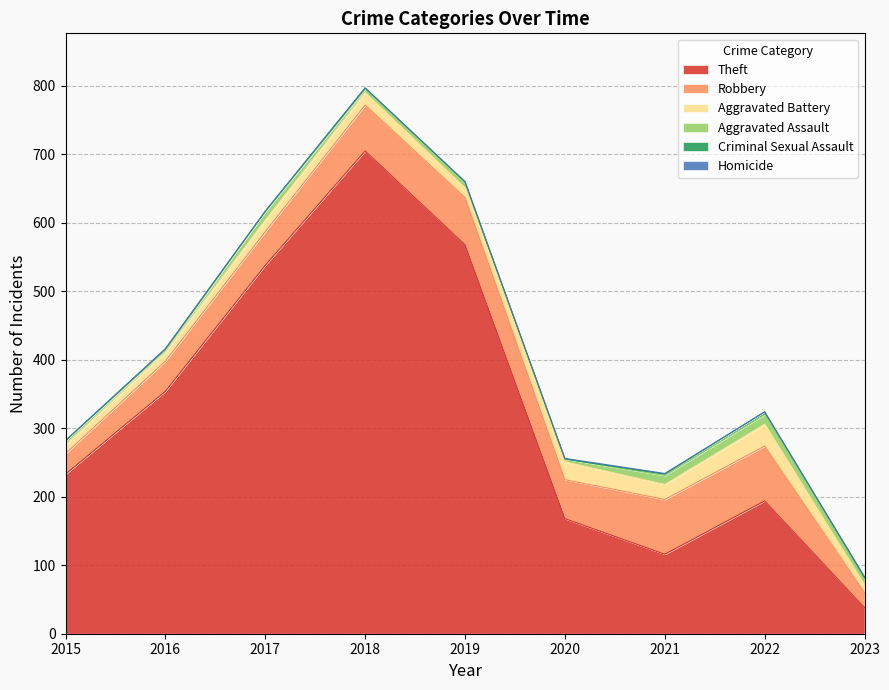

Reading right to left, transcribe all the data shown in this chart.

Theft: 38	194	116	168	568	705	538	354	233
Robbery: 22	80	80	57	69	67	49	44	30
Aggravated Battery: 11	32	22	26	14	18	17	13	13
Aggravated Assault: 10	14	13	4	8	5	12	3	6
Criminal Sexual Assault: 1	4	2	0	1	2	1	2	0
Homicide: 1	0	1	1	0	0	0	0	0